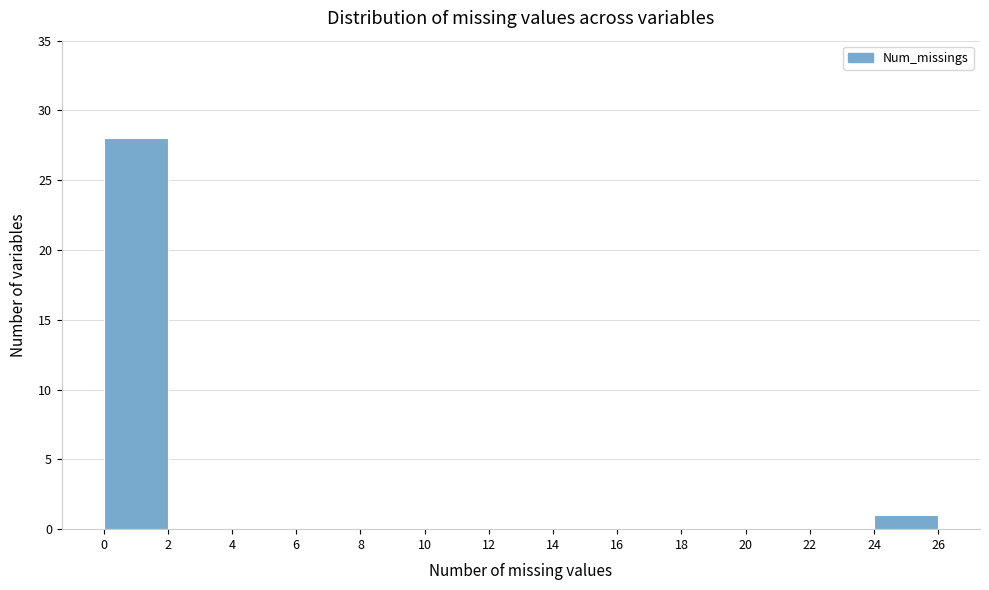

How tall is the bar that spans 0 to 2 on the x-axis? The values are not printed on the chart, so give them approximately, as read against the axis.

28